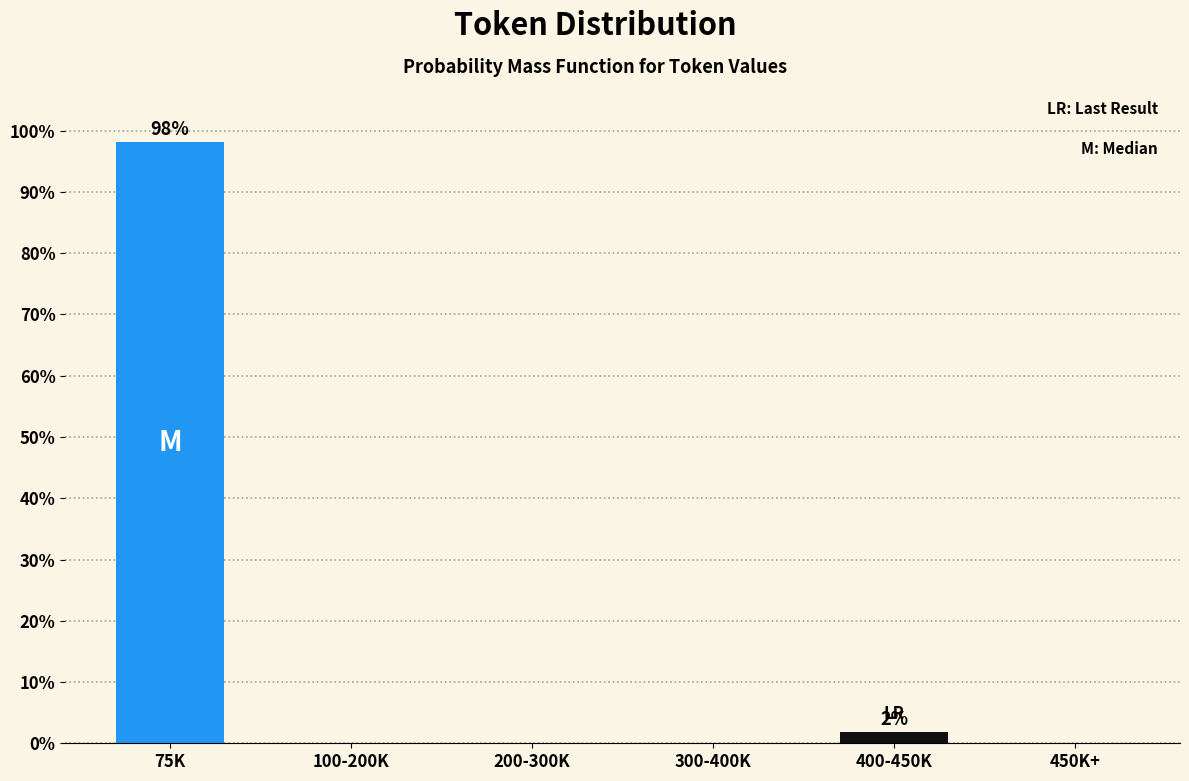

Reading right to left, extract all data points from this chart.

450K+=0.0	400-450K=1.9	300-400K=0.0	200-300K=0.0	100-200K=0.0	75K=98.1